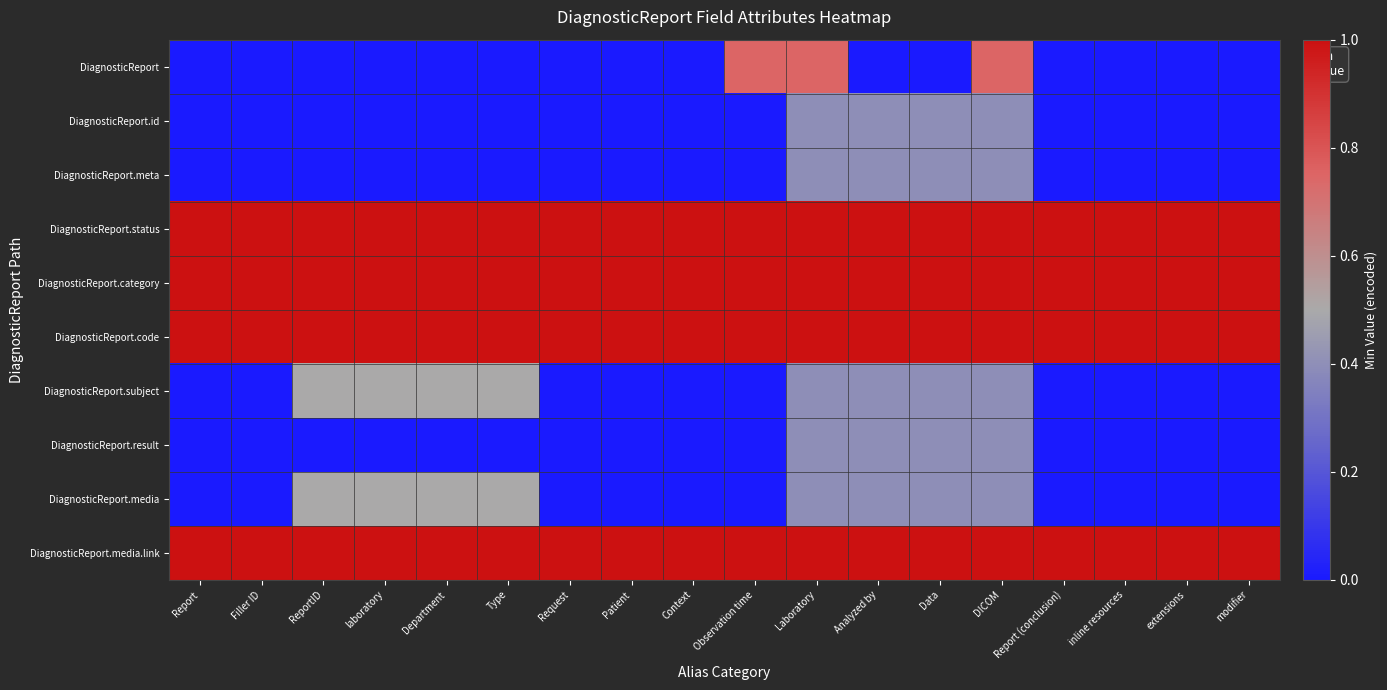

How many data points does each series have?

18